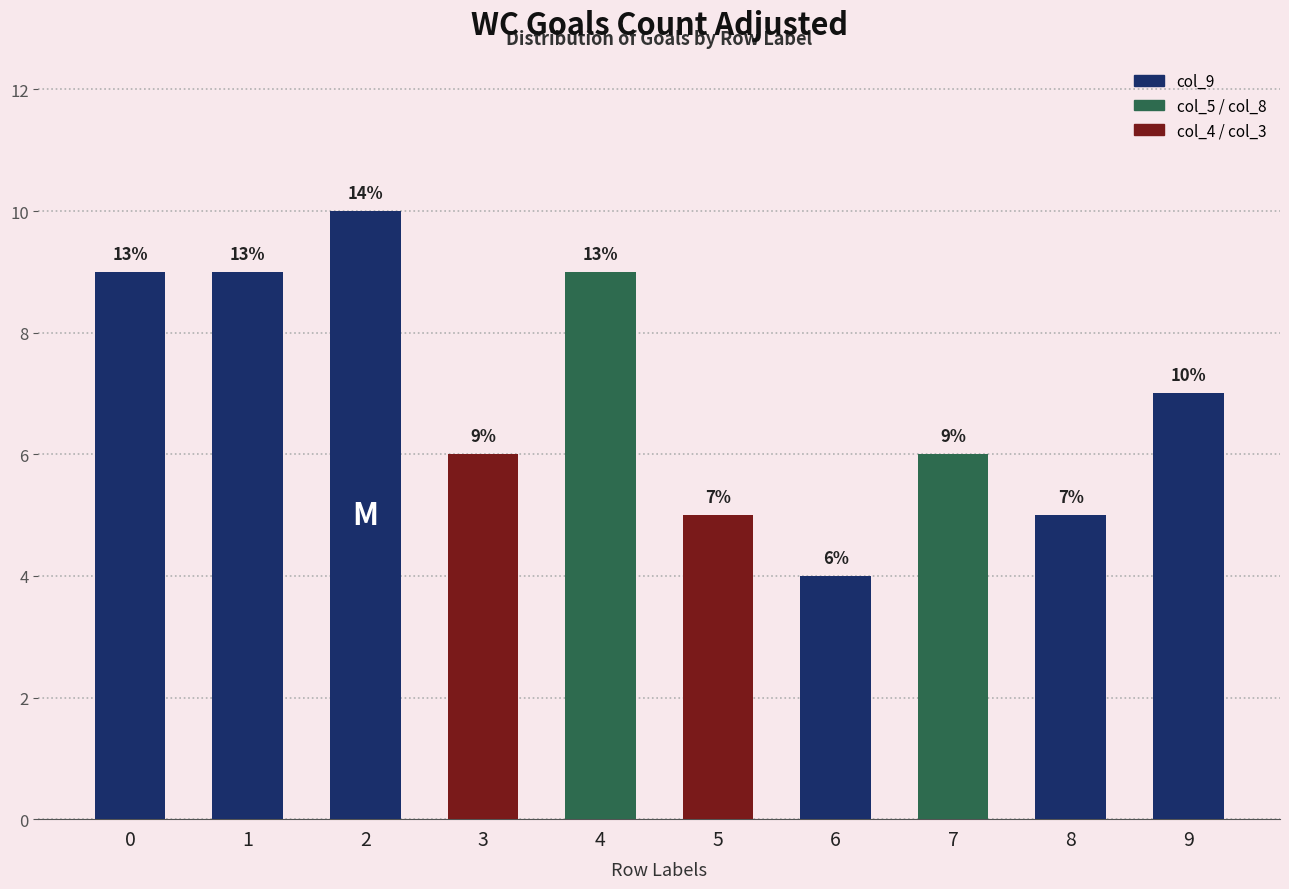

Does the chart contain stacked bars?

No